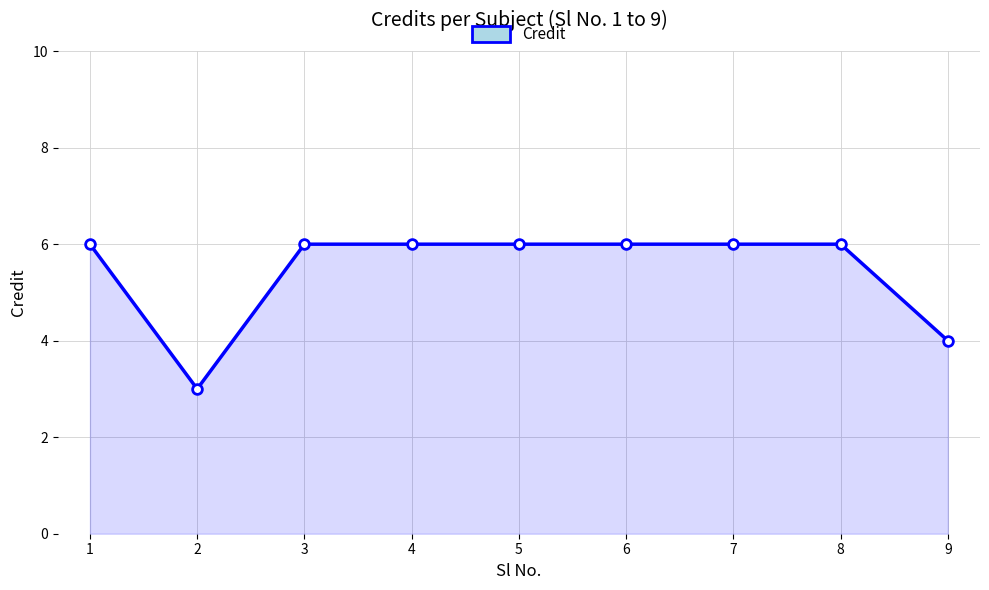

Reading left to right, list all the values displayed in this chart.

1=6	2=3	3=6	4=6	5=6	6=6	7=6	8=6	9=4